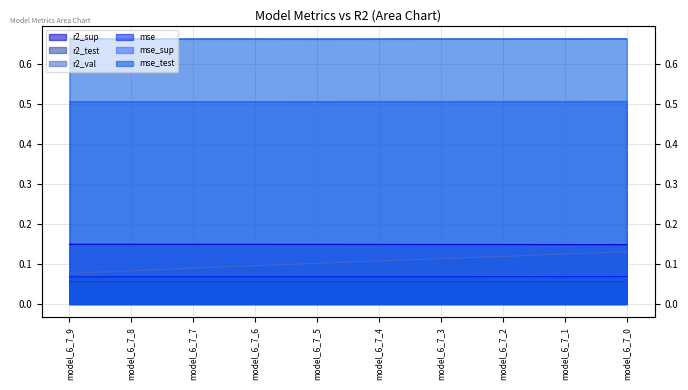

At which category is the sum across all series the highest?

model_6_7_0